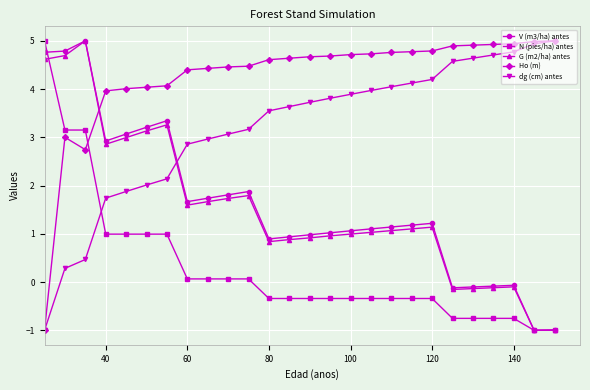

What is the value of the G (m2/ha) antes point at the 12th from the left?

0.8